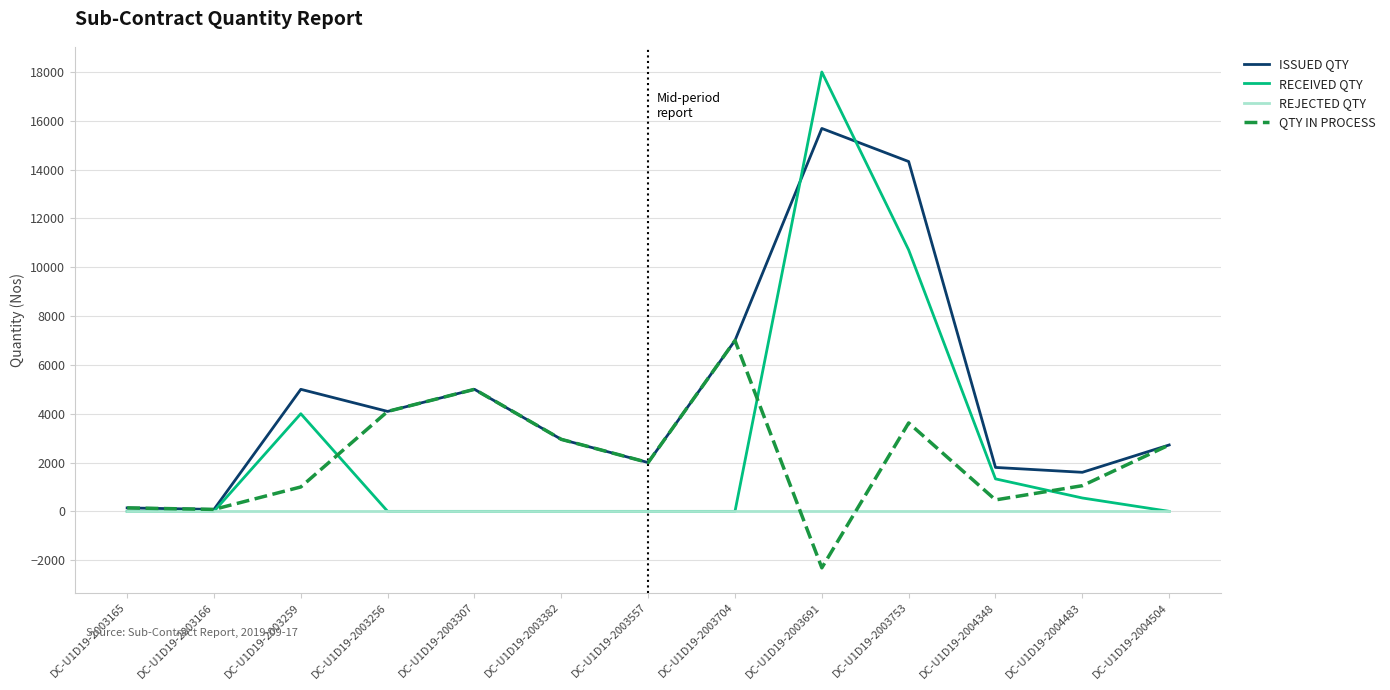

The RECEIVED QTY series shows 0 at DC-U1D19-2004504. True or false?

True